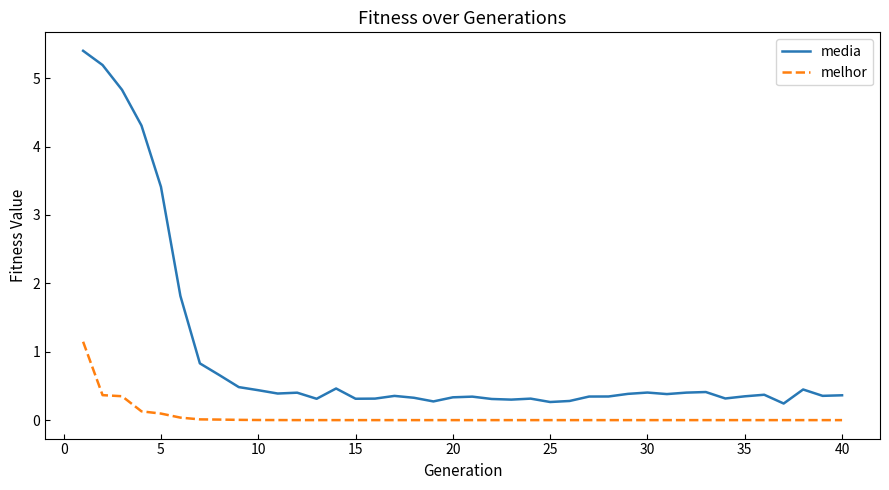

What is the greatest value displayed?

5.4